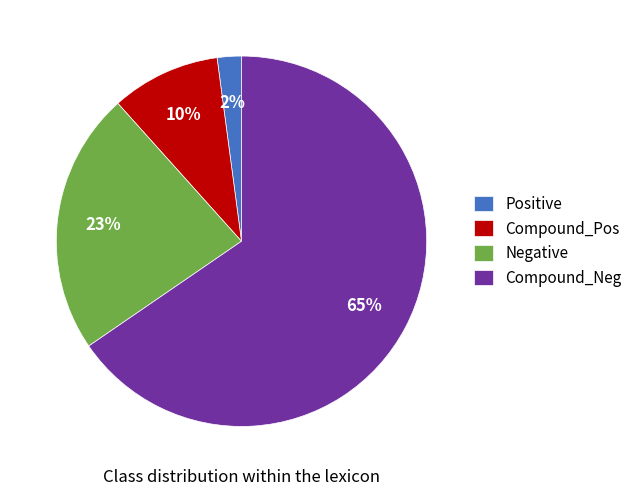

Which category accounts for the majority?

Compound_Neg